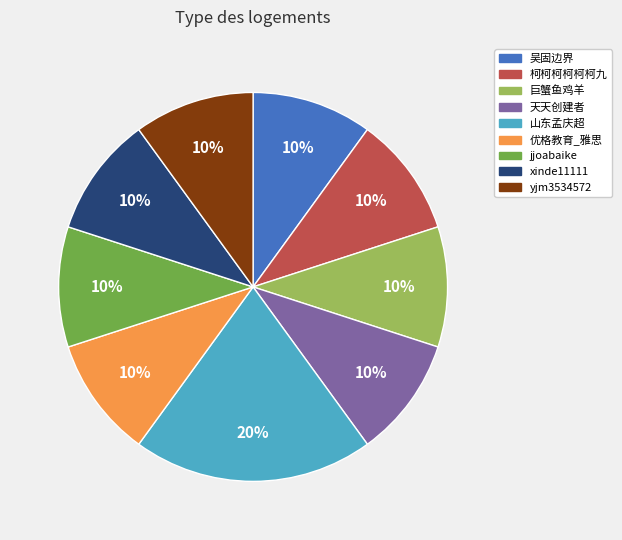

Which slice is the largest?

山东孟庆超